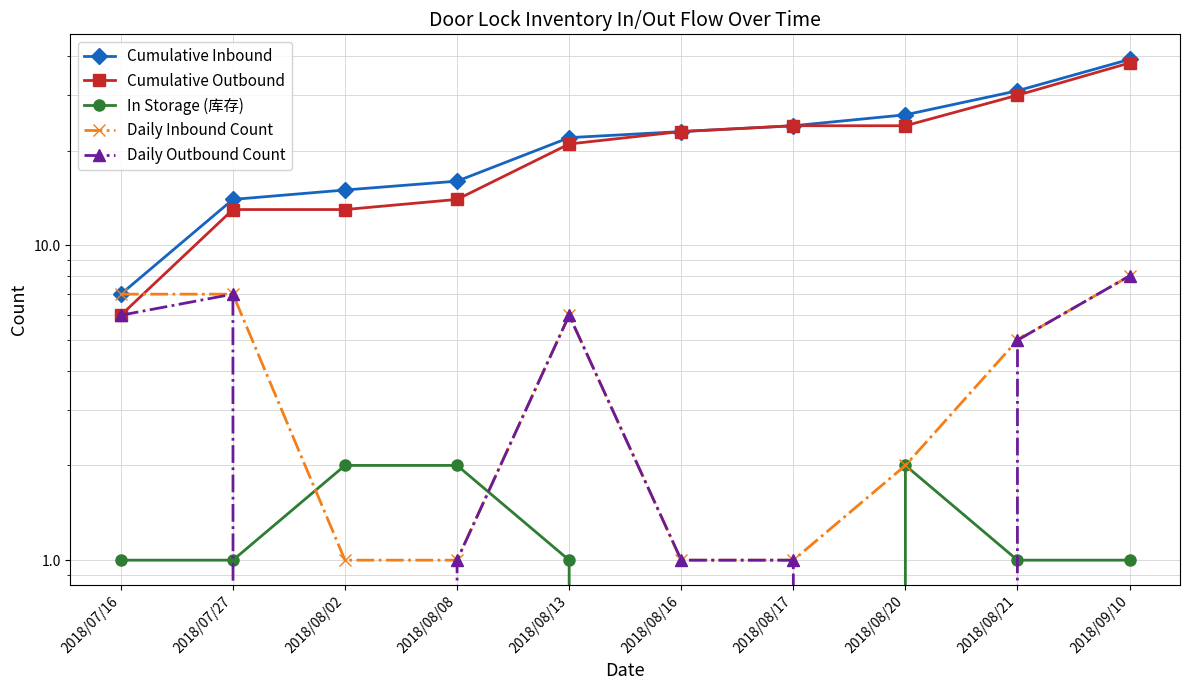

Rank the series by their maximum value, from lowest to highest.

In Storage (库存), Daily Inbound Count, Daily Outbound Count, Cumulative Outbound, Cumulative Inbound